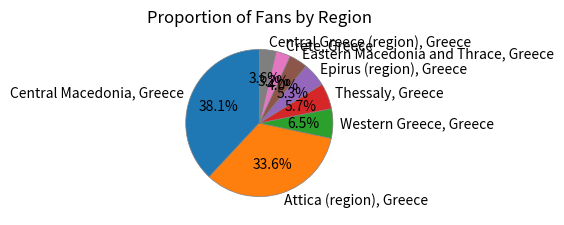

Does Epirus (region), Greece represent more than half of the total?

No